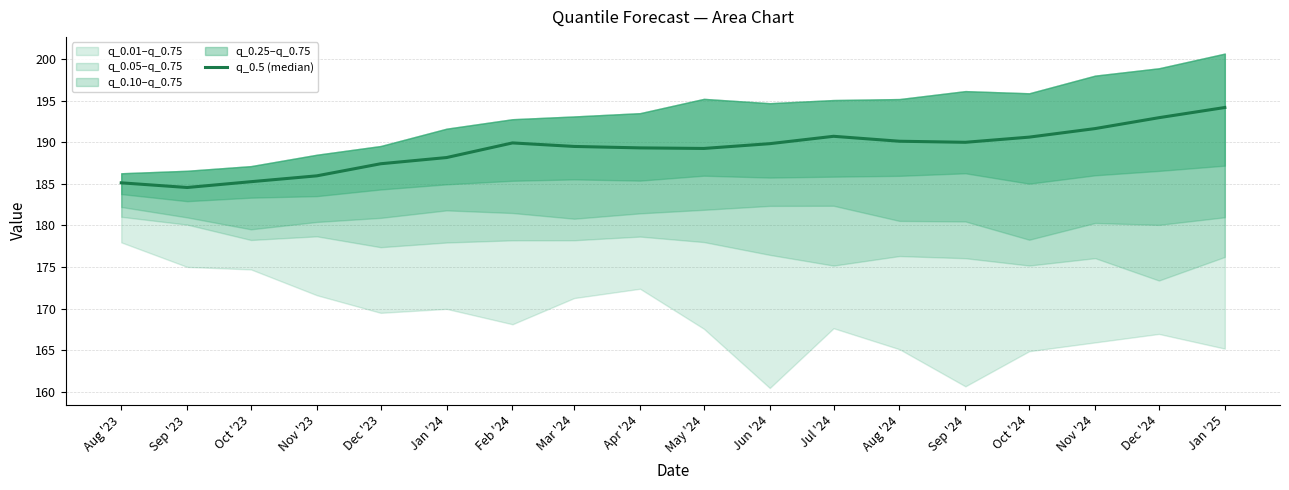

What is the difference between the values at Jul '24 and Sep '23?

6.2